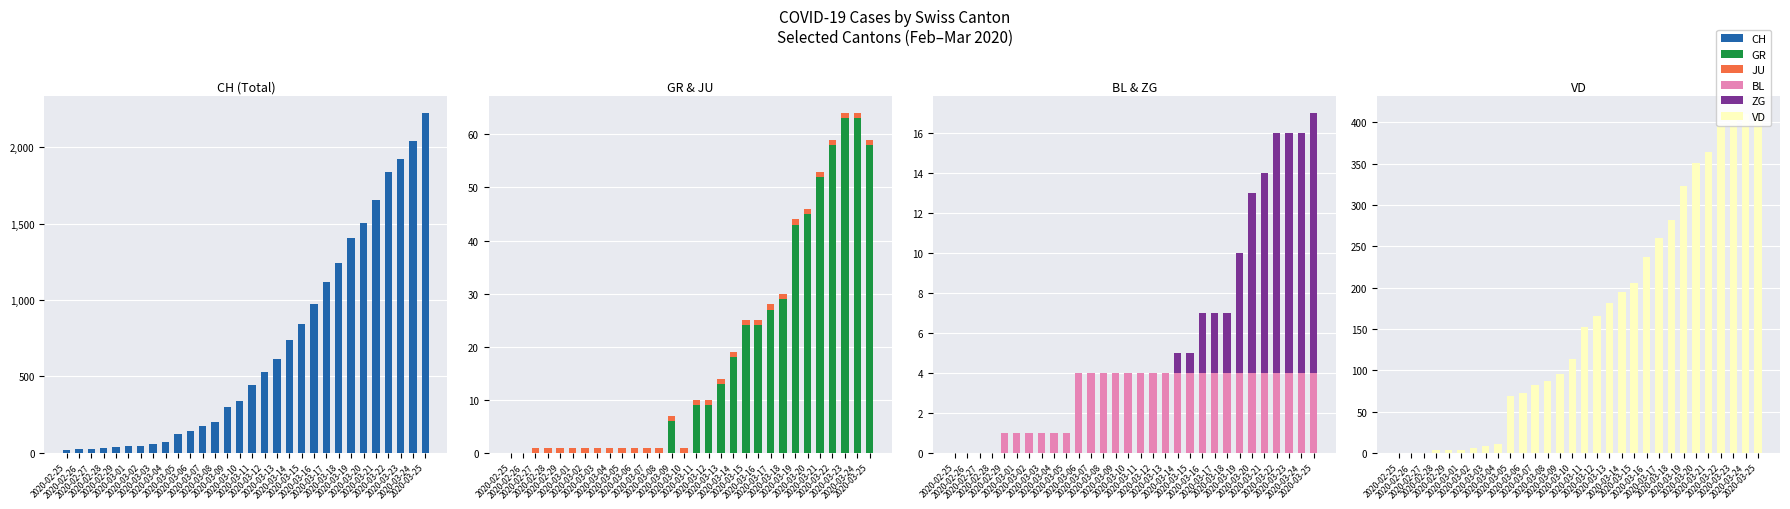

Does the chart contain stacked bars?

No